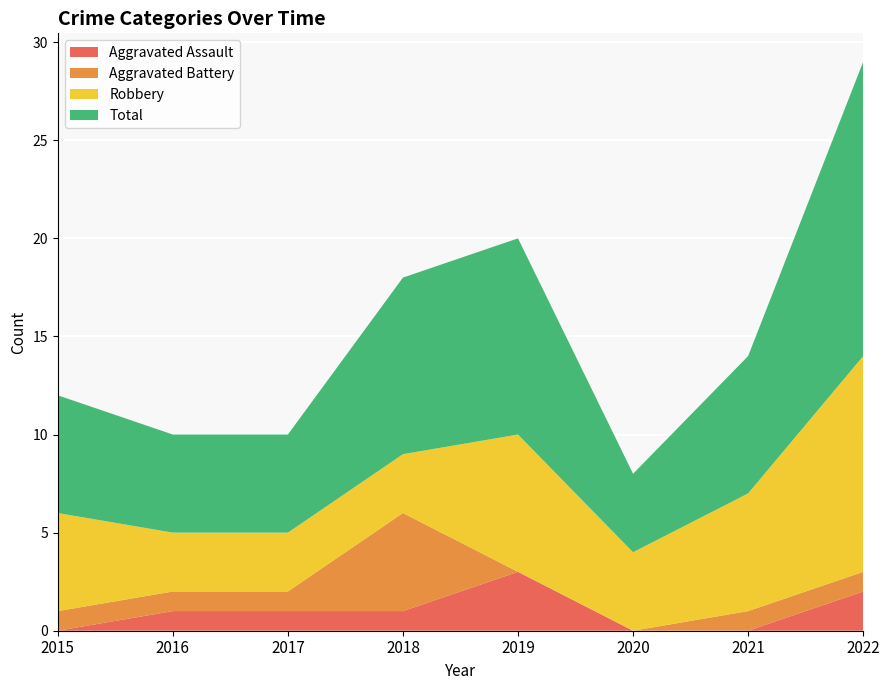

Reading left to right, list all the values displayed in this chart.

Aggravated Assault: 0	1	1	1	3	0	0	2
Aggravated Battery: 1	1	1	5	0	0	1	1
Robbery: 5	3	3	3	7	4	6	11
Total: 6	5	5	9	10	4	7	15